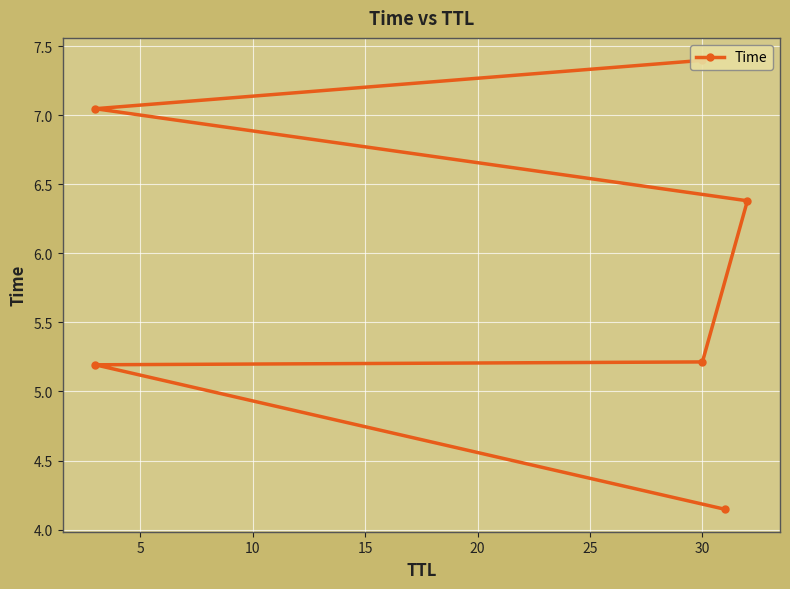

Between 0 and 10, which is larger?

10